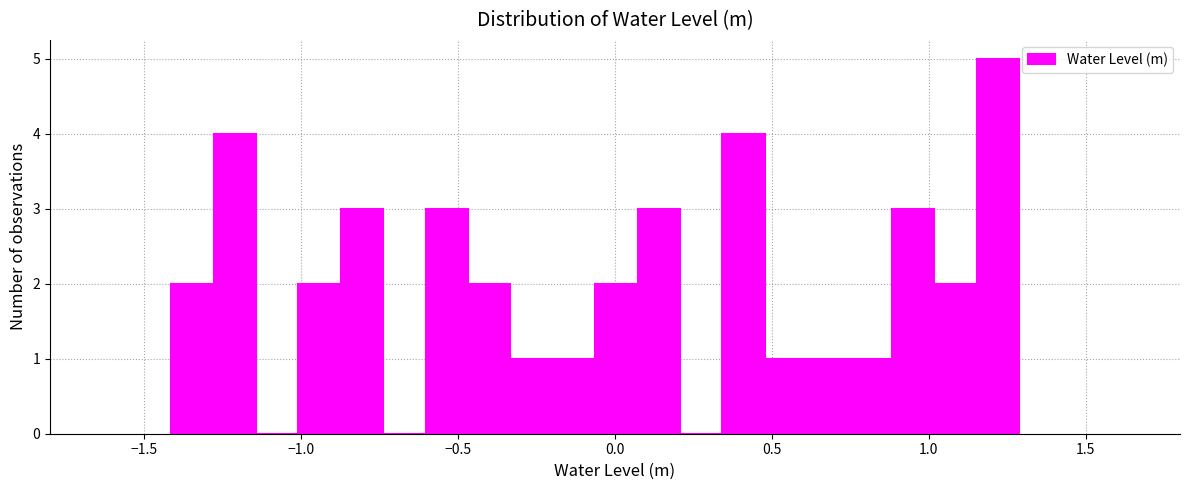

Read against the x-axis, roughly where is the centre of the tallest bar?

1.20